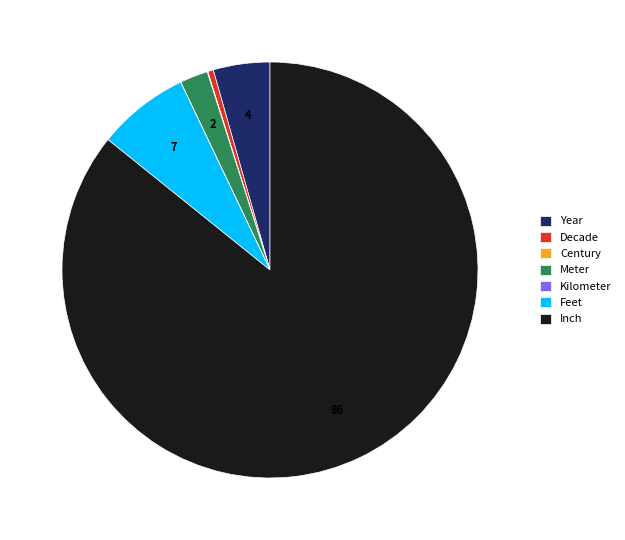

What is the ratio of the value at Year to the value at Feet?

0.6